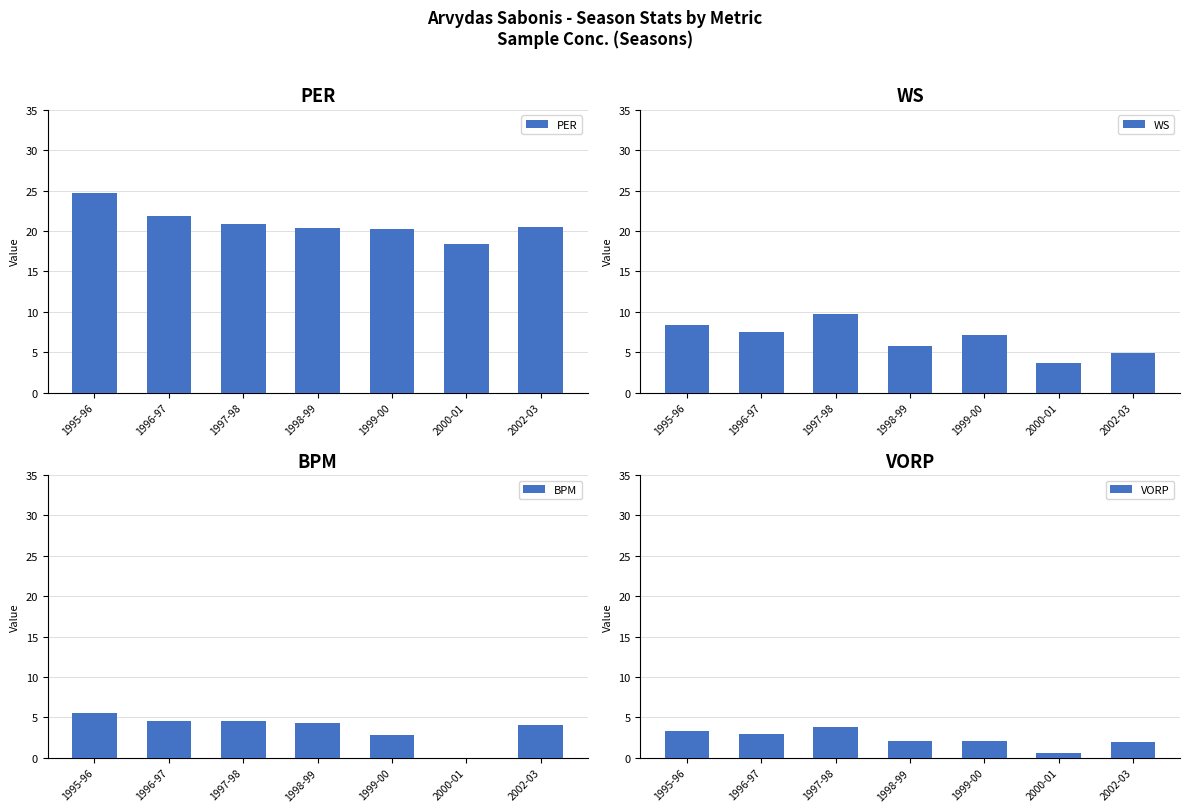

At 1999-00, list the series in order from largest to smallest.

PER, WS, BPM, VORP